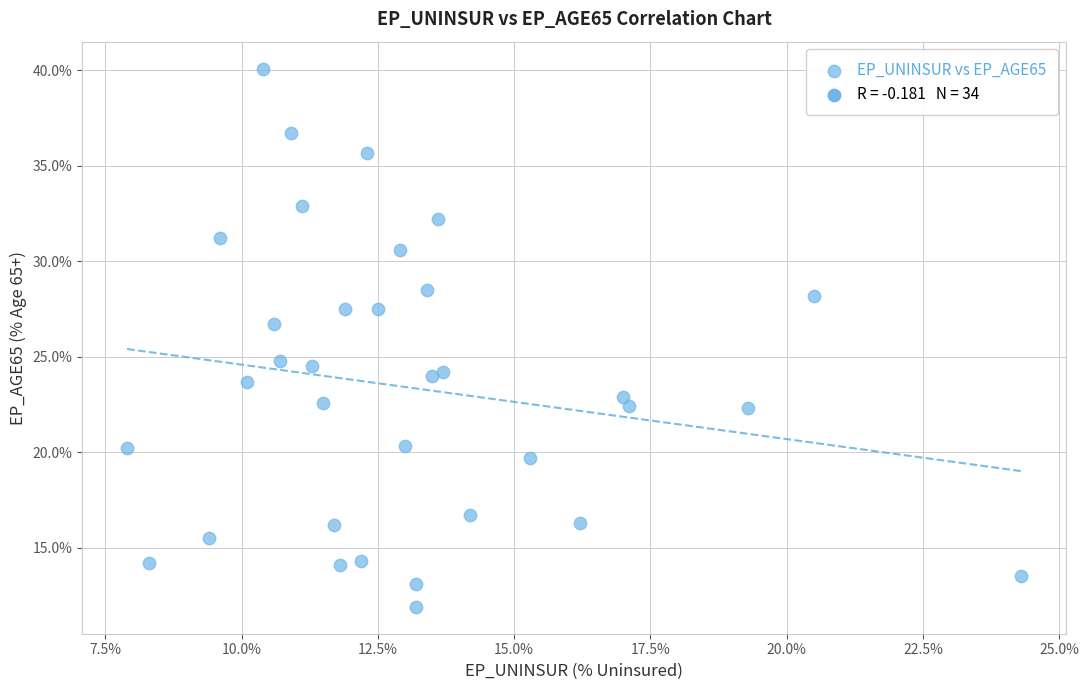

What Y value in the scatter plot is closest to 26?

26.7